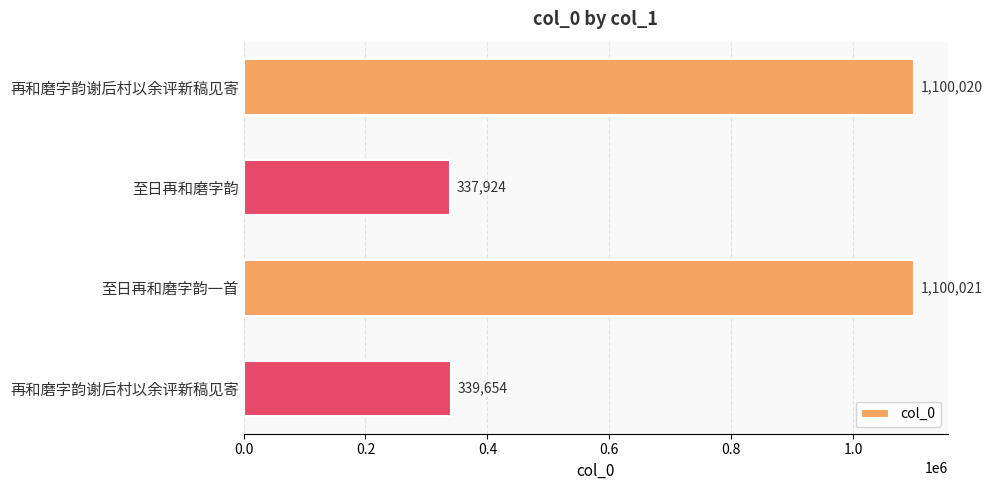

How many values are below 1100020?

2